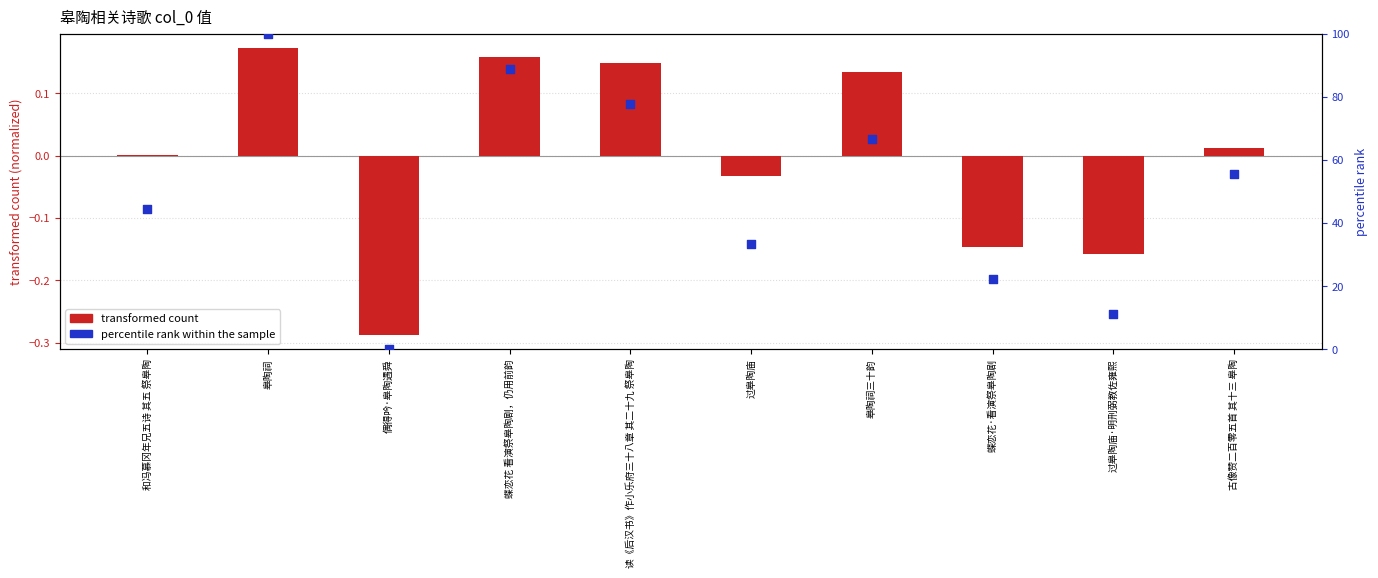

Is the value of percentile rank within the sample at 和冯慕冈年兄五诗 其五 祭皋陶 greater than the value of transformed count at 读《后汉书》作小乐府三十八章 其二十九 祭皋陶?

Yes